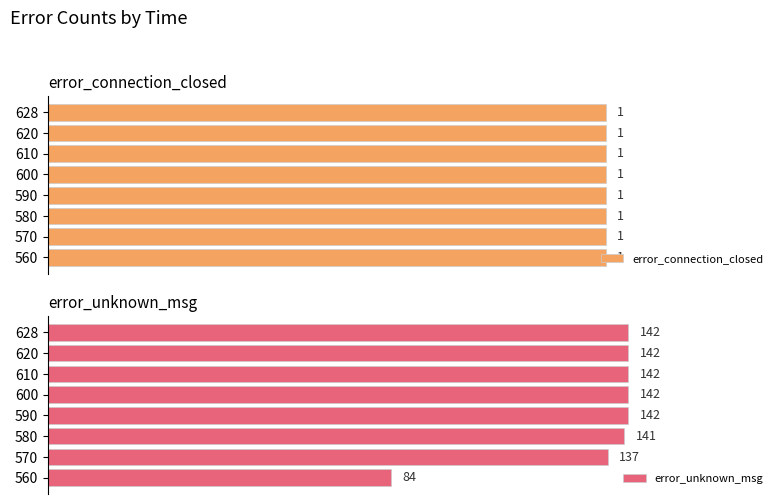

Count the number of data series in this chart.

2